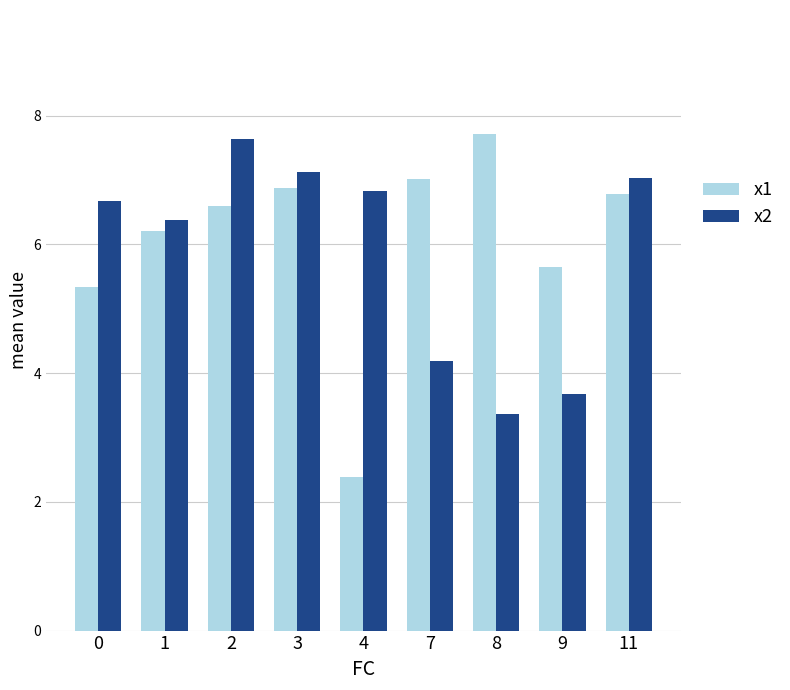

Between 1 and 3, which series saw the biggest shift?

x2